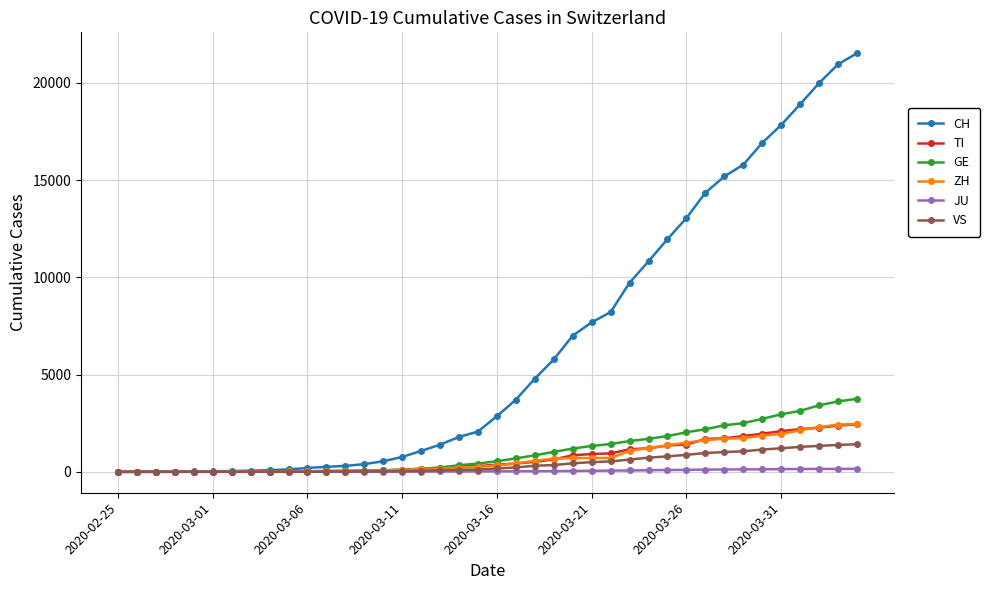

Which series has the largest total across all categories?

CH